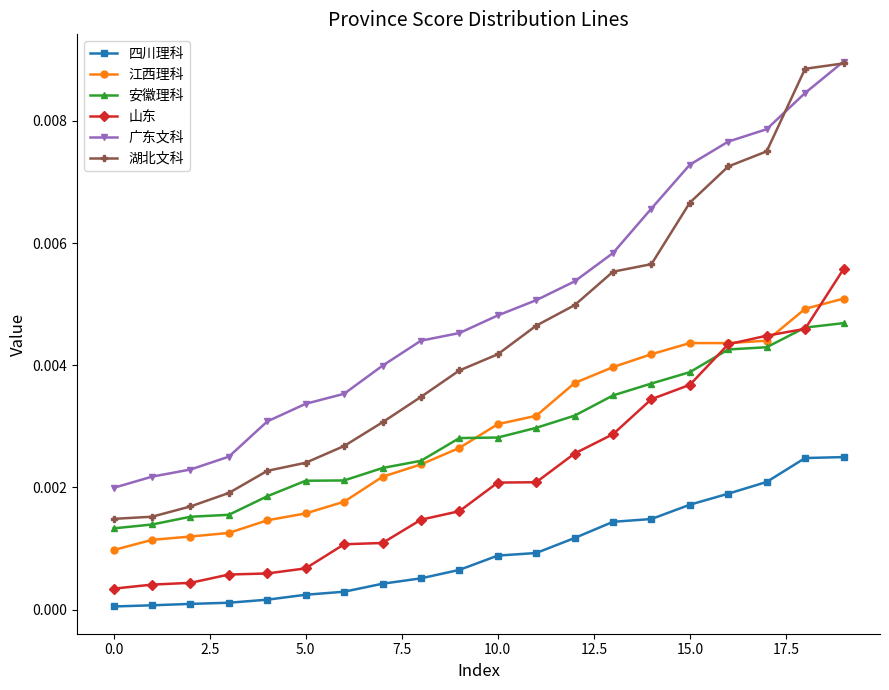

Which series has the largest total across all categories?

广东文科